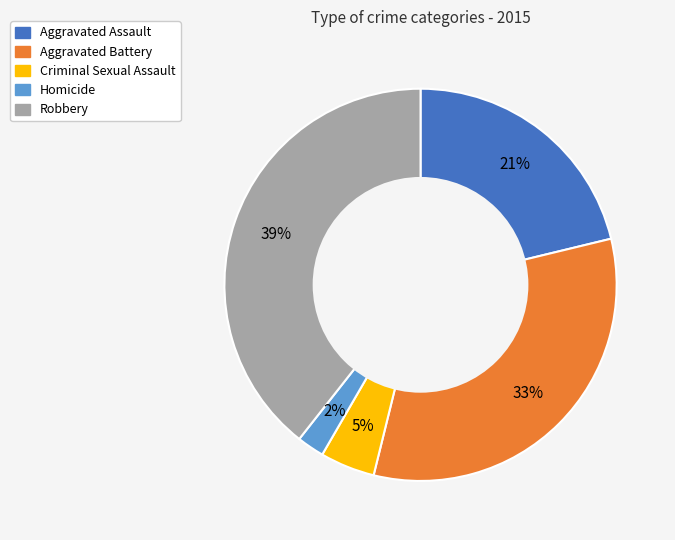

What is the largest slice in the pie chart?

Robbery